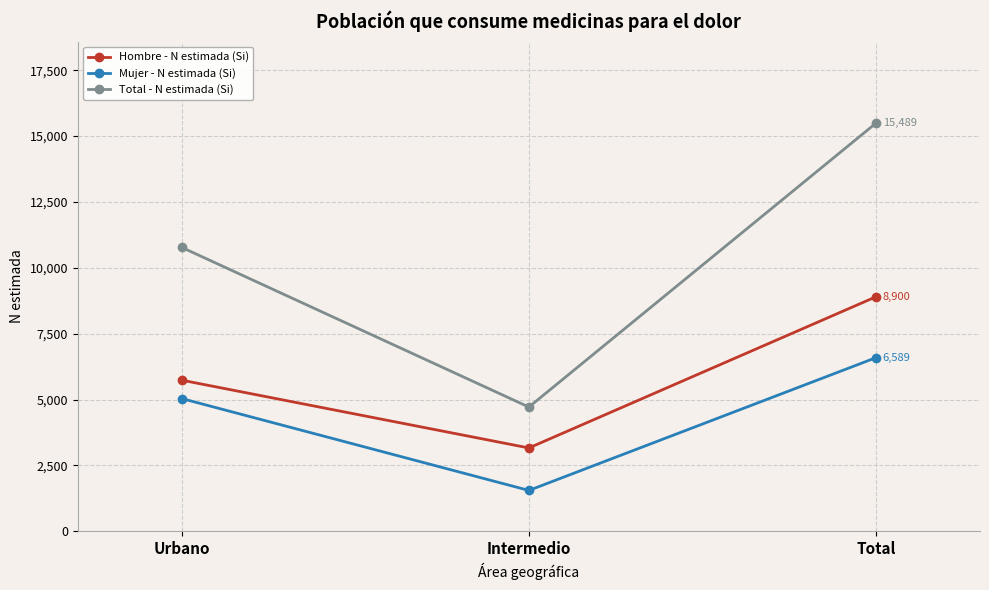

Reading left to right, extract all data points from this chart.

Hombre - N estimada (Si): Urbano=5735	Intermedio=3164	Total=8900
Mujer - N estimada (Si): Urbano=5037	Intermedio=1552	Total=6589
Total - N estimada (Si): Urbano=10773	Intermedio=4716	Total=15489